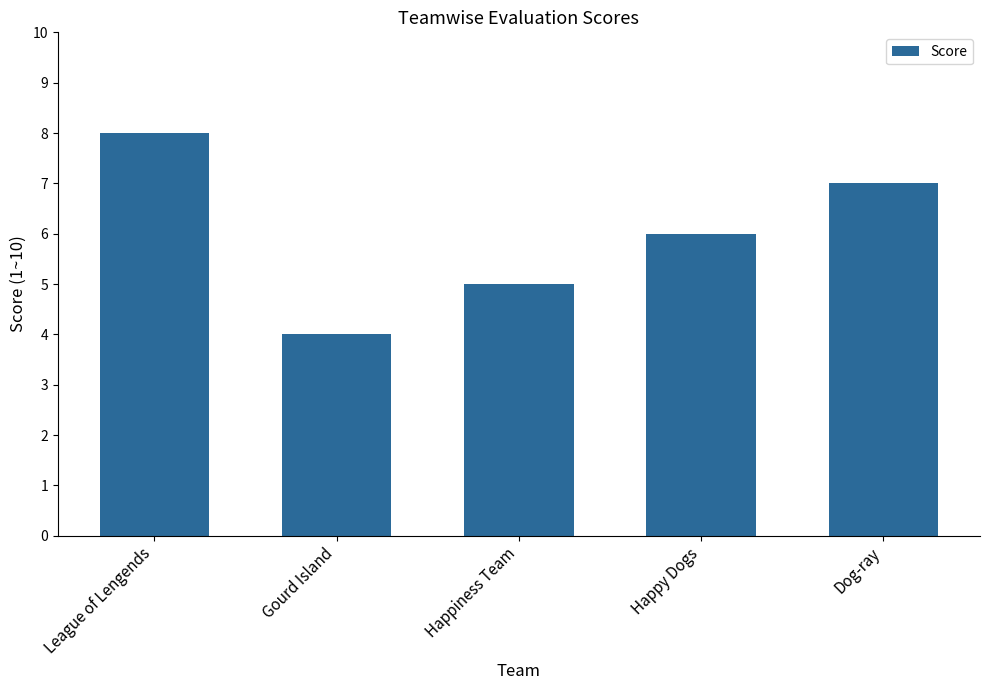

What is the greatest value displayed?

8